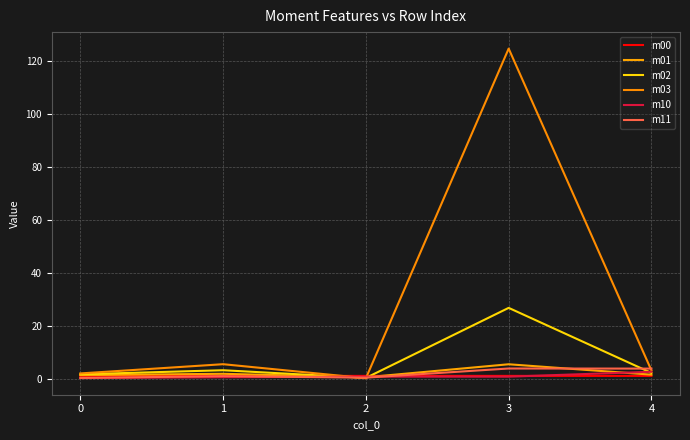

Is the value of m11 at 2 greater than the value of m02 at 4?

No